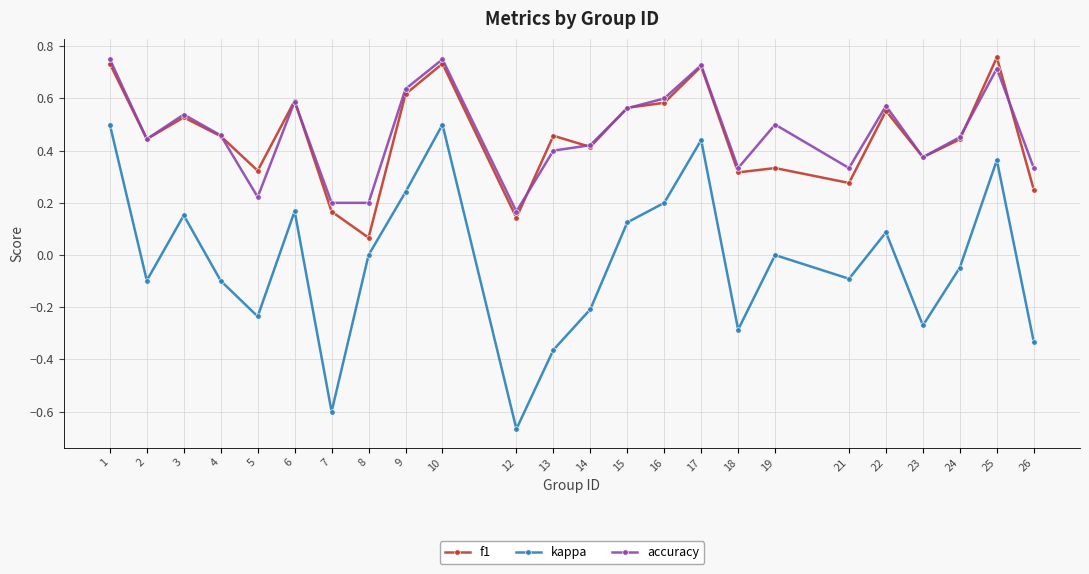

True or false: kappa and f1 cross at least once.

False